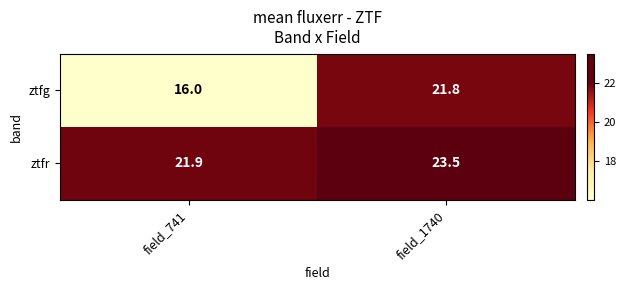

How many values in the ztfg series exceed 21?

1